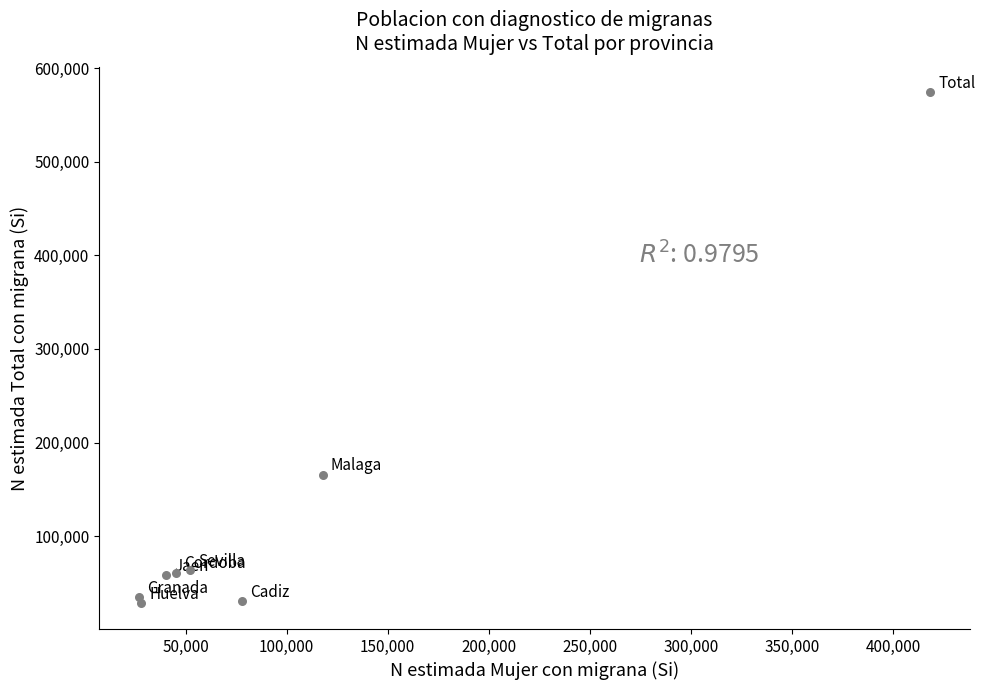

What Y value in the scatter plot is closest to 301039?

165713